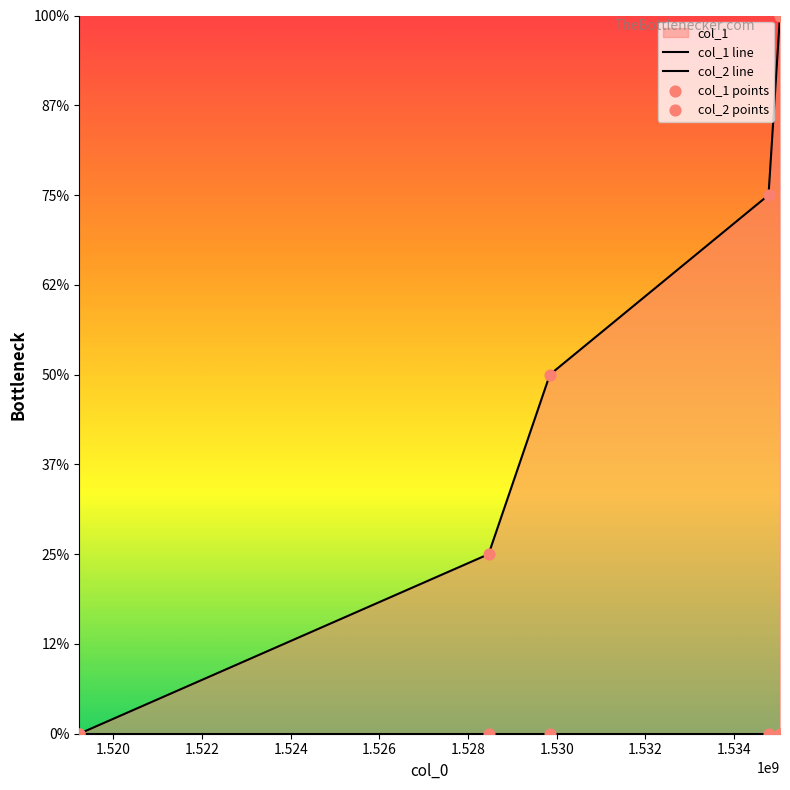

Between 1535036793 and 1529845537, which is larger?

1535036793